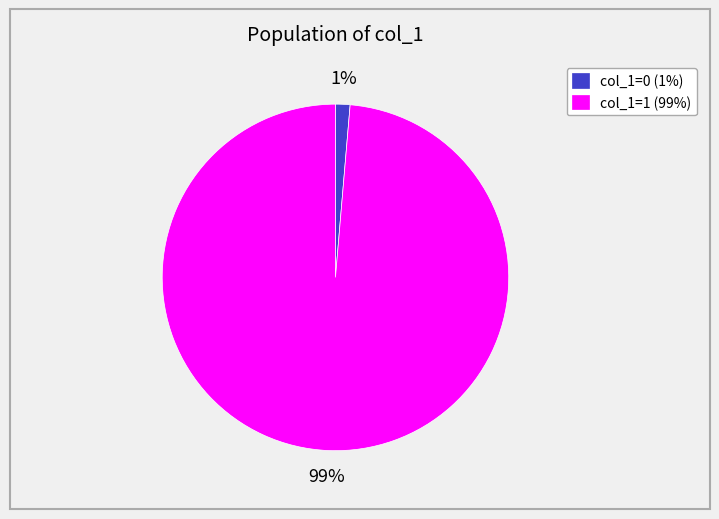

To the nearest percent, what is the average slice percentage?

50%